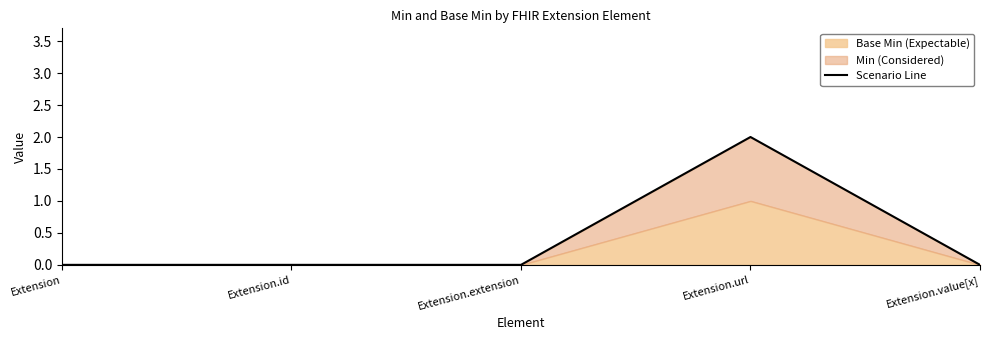

The chart shows a value of 0 at Extension.value[x]. True or false?

True